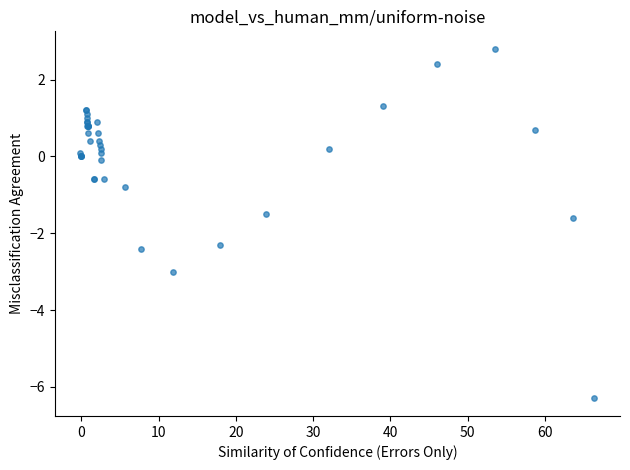

What Y value in the scatter plot is closest to -1?

-0.8